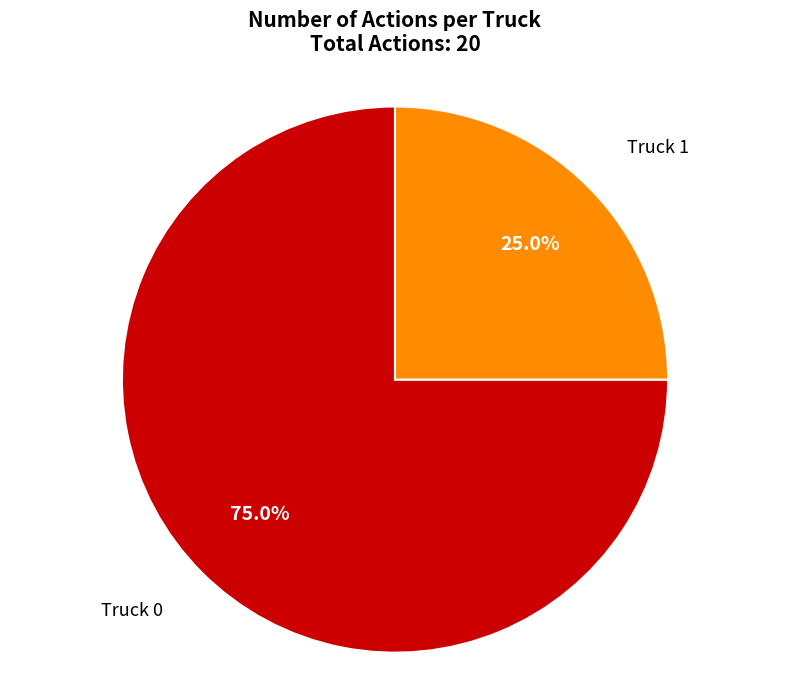

Count the number of slices in the pie.

2